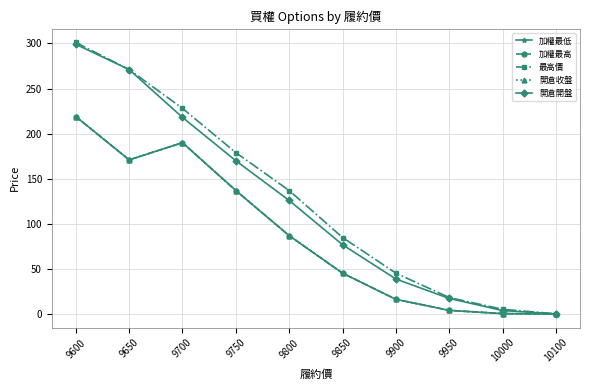

Which category has the lowest value in the 加權最低 series?

10100